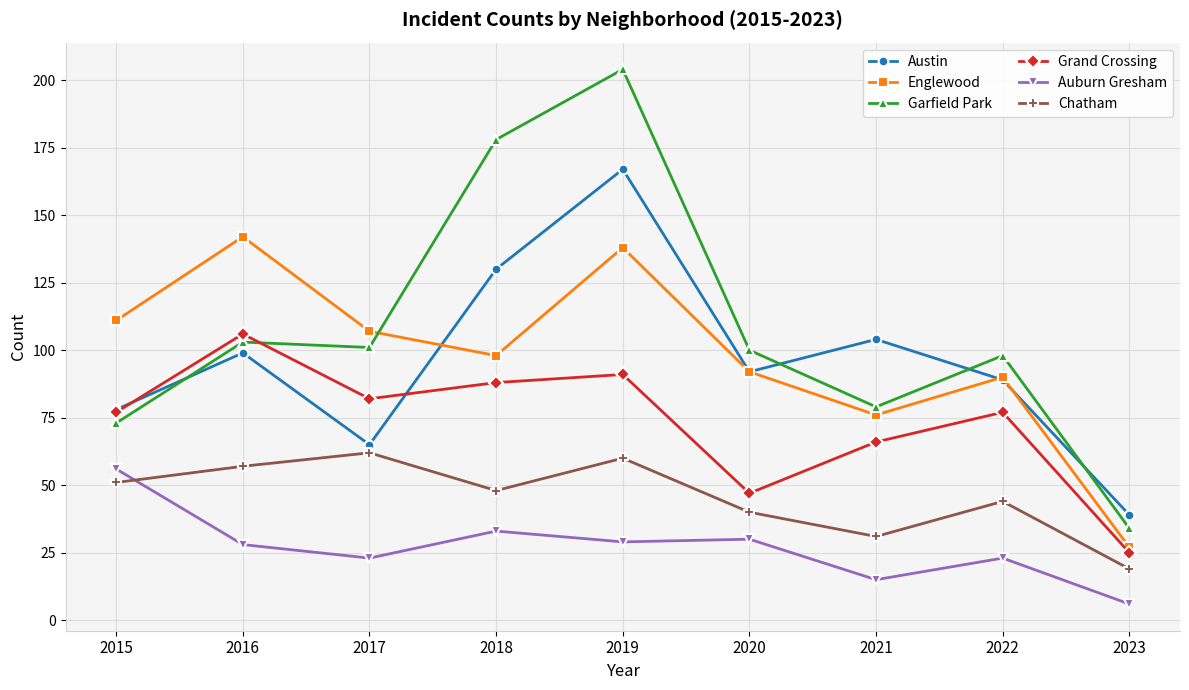

How many times do Englewood and Garfield Park cross each other?

1